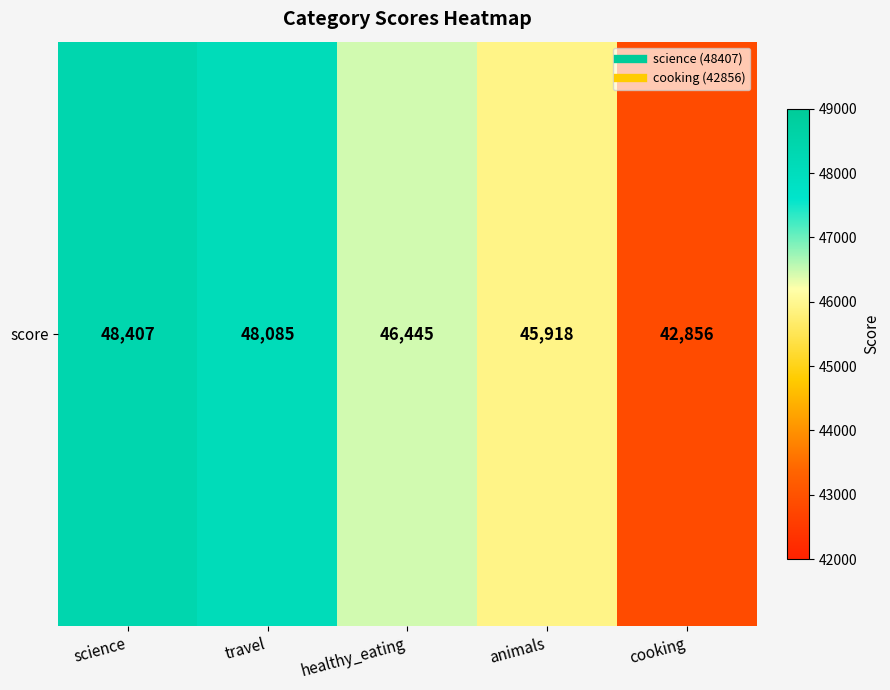

List the labels in order of value, largest first.

science, travel, healthy_eating, animals, cooking